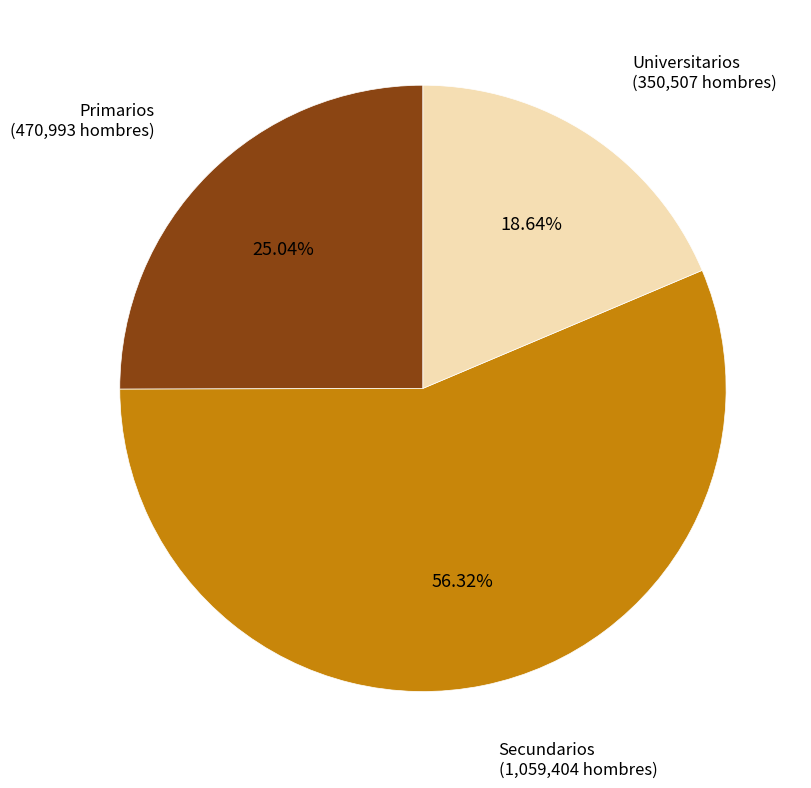

Is there any slice that represents more than half of the pie?

Yes